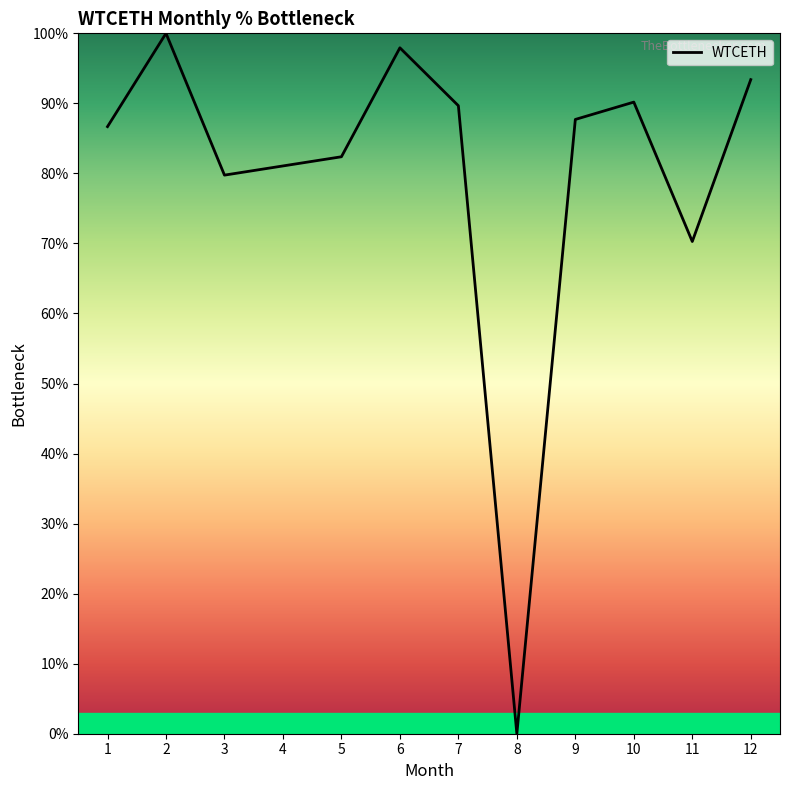

What value does the data have at 5?

82.4